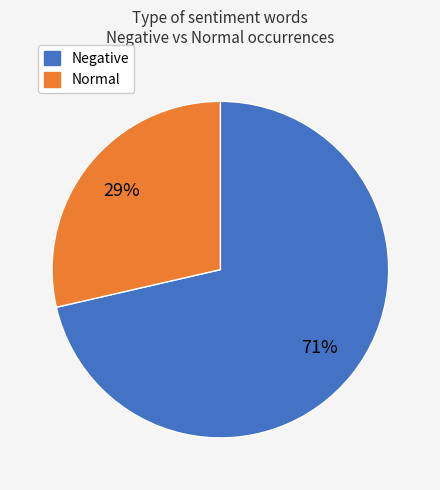

Do Negative and Normal together represent more than half of the pie?

Yes